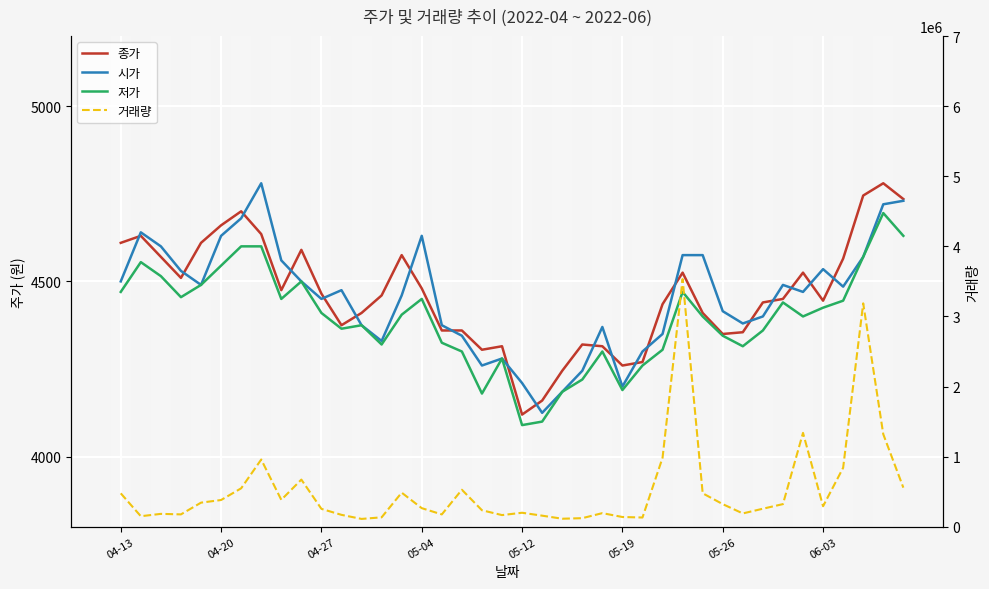

Is the value of 거래량 at 29 greater than the value of 시가 at 05-04?

Yes